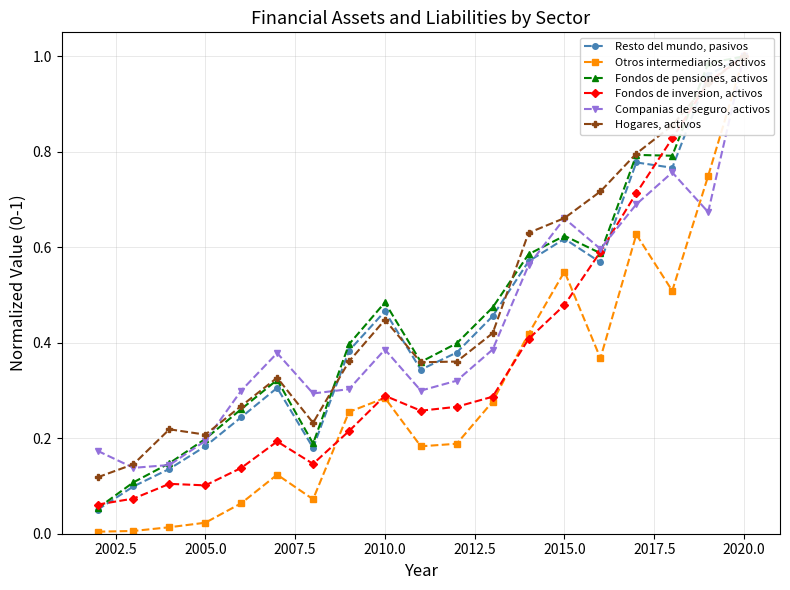

What is the value of the Hogares, activos point at the 2nd from the left?

0.1